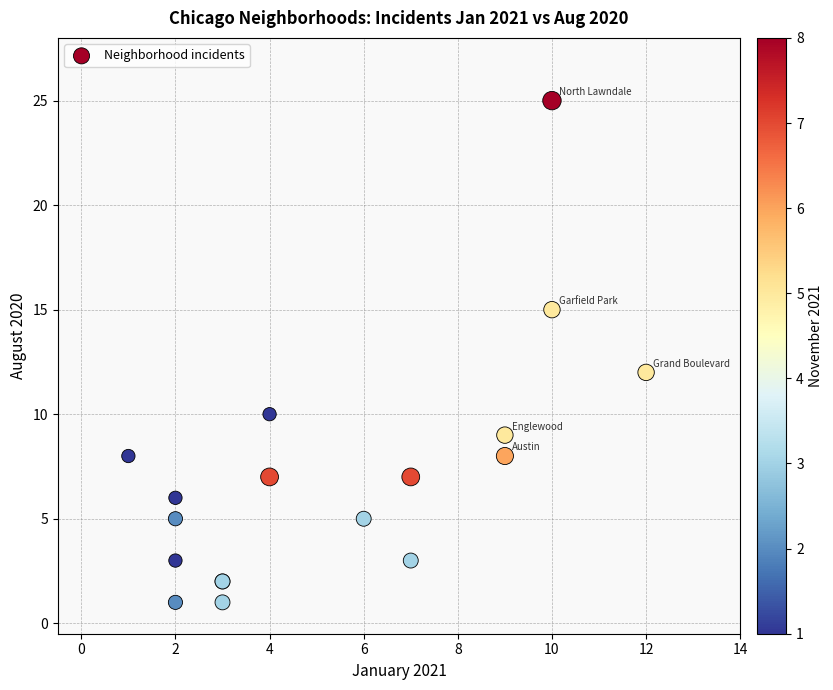

What Y value in the scatter plot is closest to 13?

12